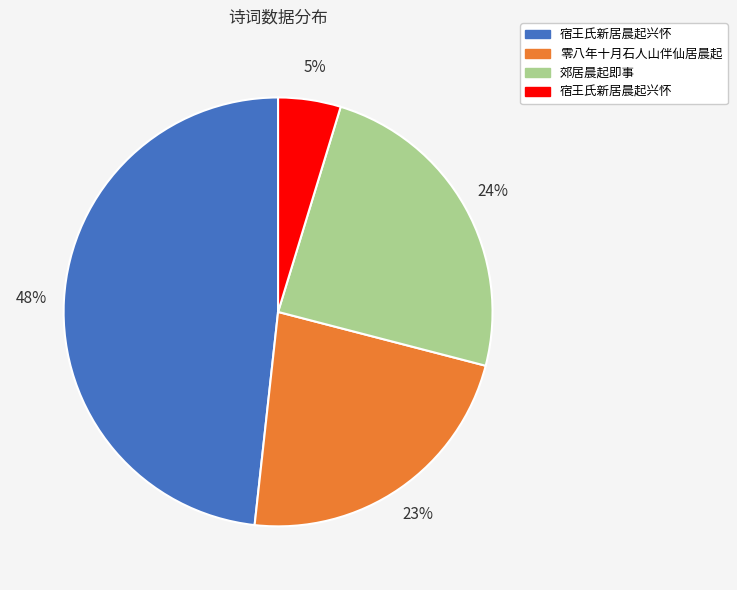

Is there a majority slice in this chart?

No